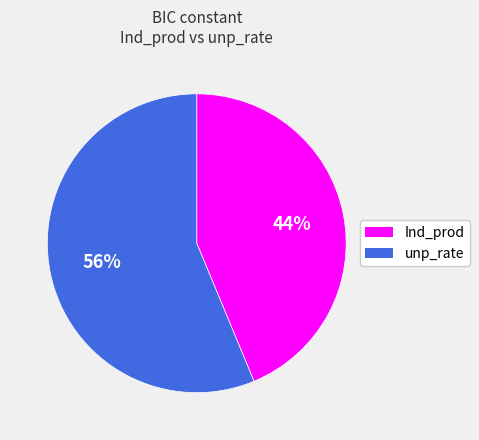

Which has a higher value, unp_rate or Ind_prod?

unp_rate